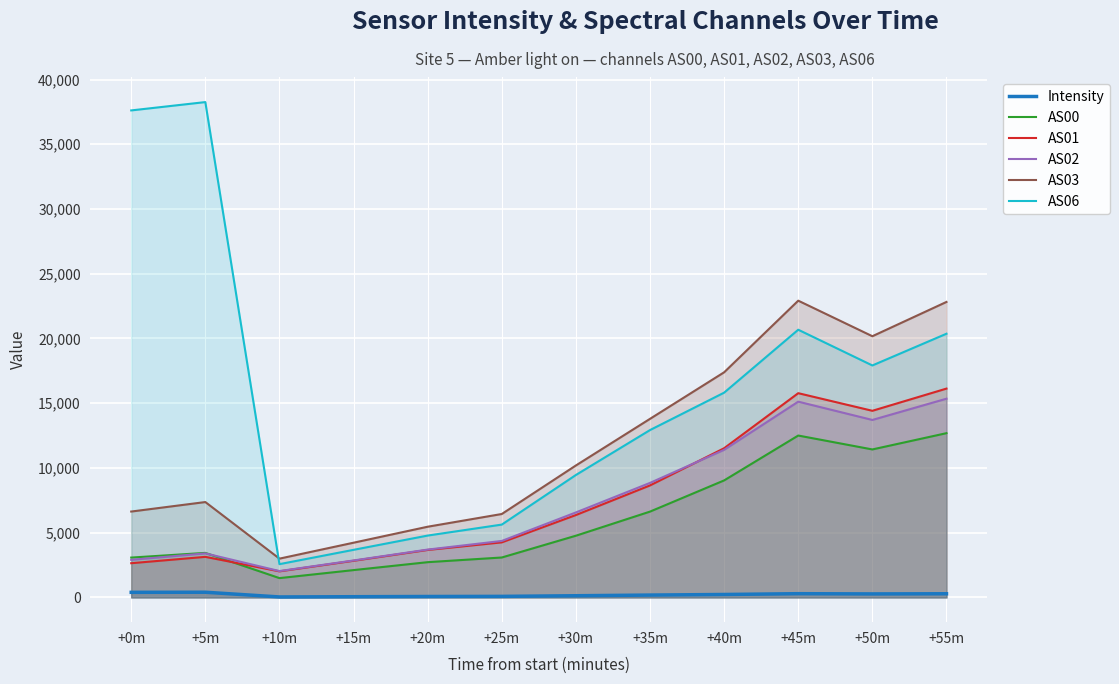

What is the spread (max minus min) of values at +10m?

2959.2